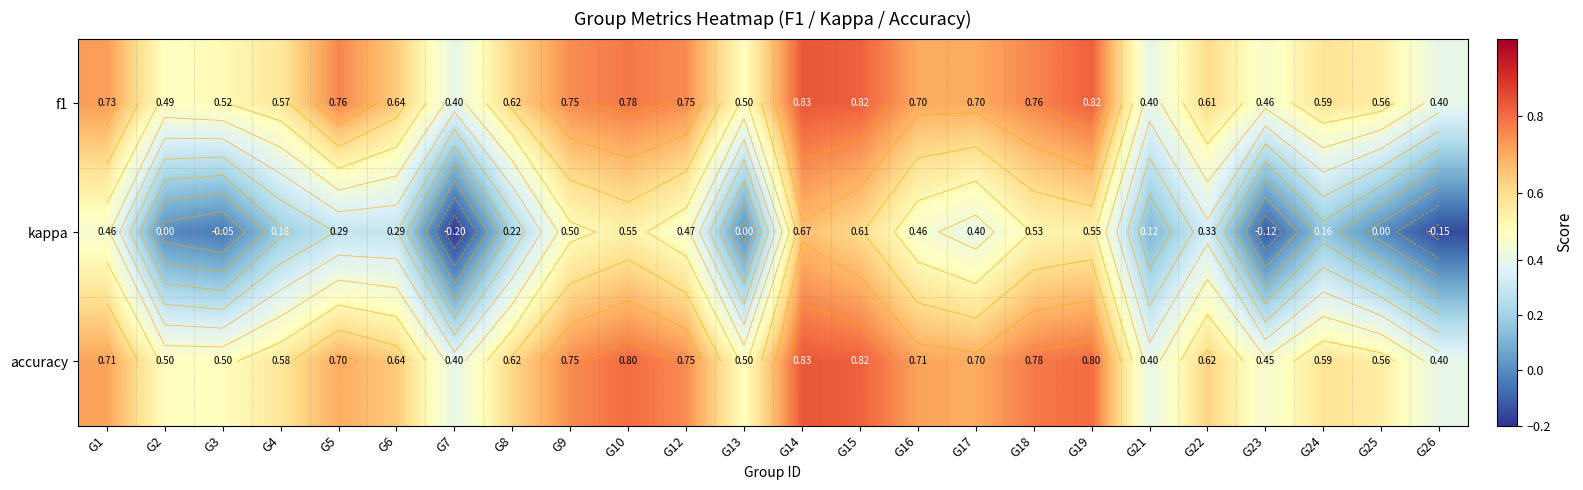

Which series has the largest total across all categories?

f1